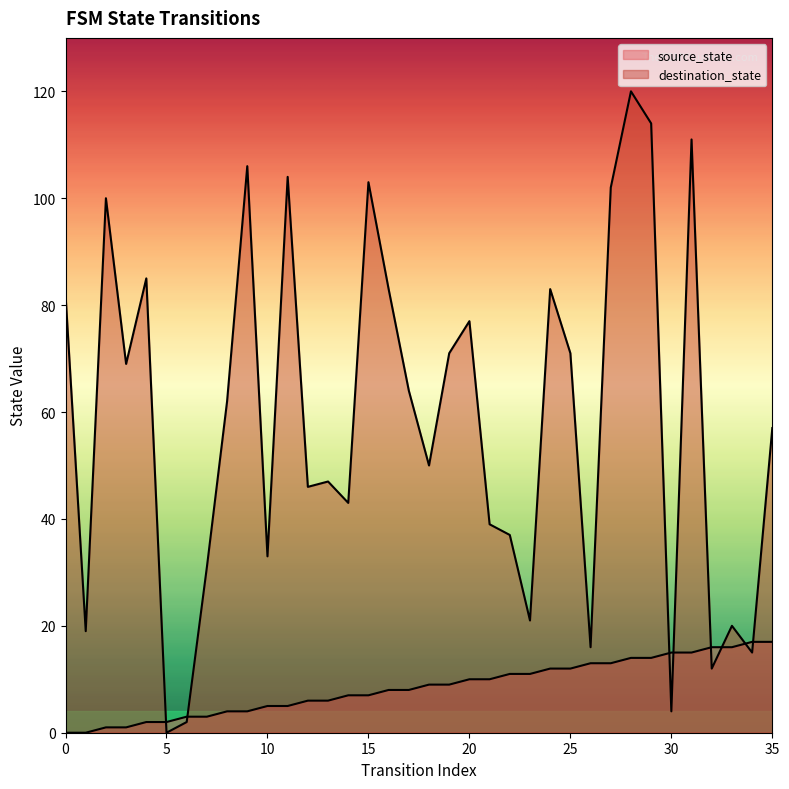

At which label does source_state first exceed 9?

20